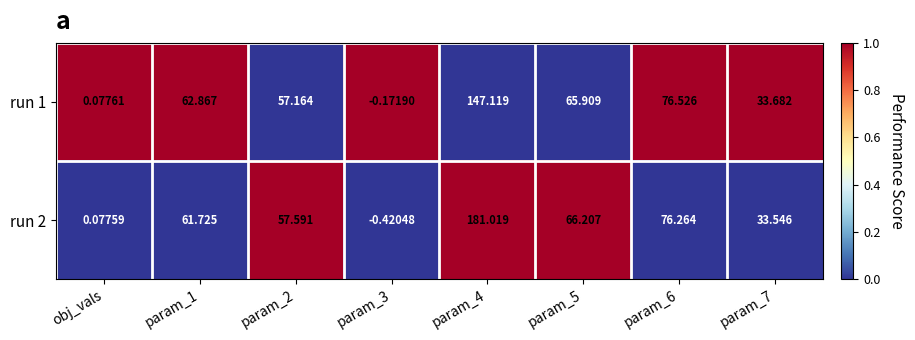

At how many categories does at least one series exceed 0?

7